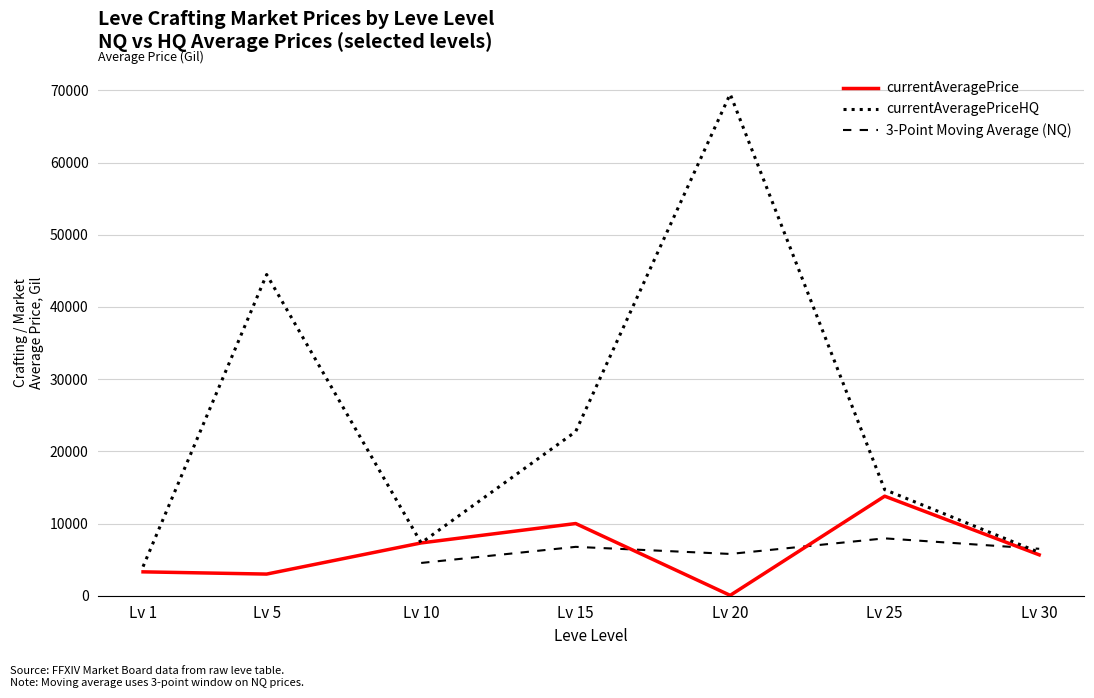

How many lines are shown in the chart?

3